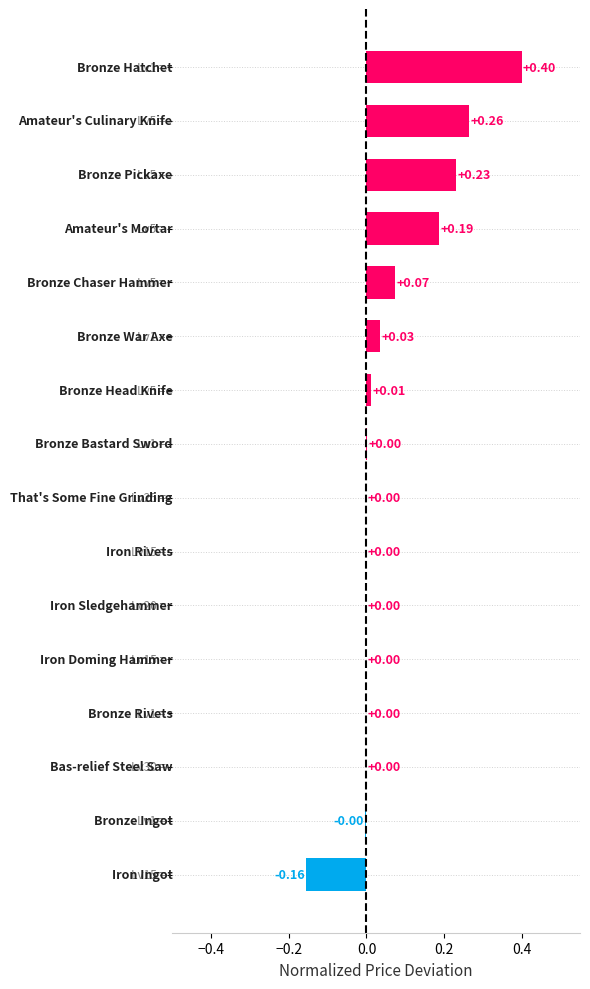

What is the sum of all values?

1.0